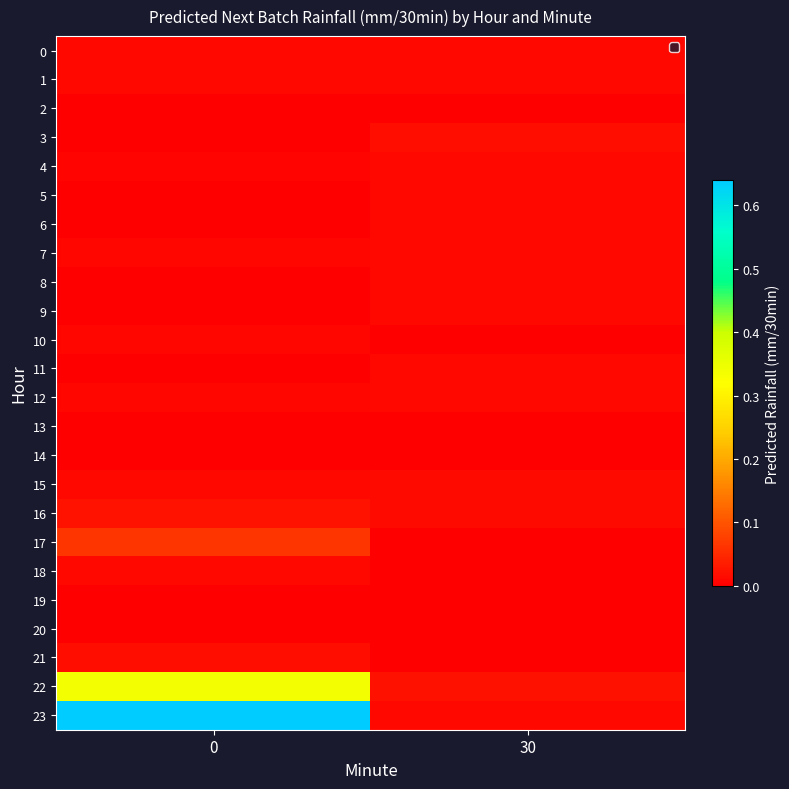

Which series has the largest range (max minus min)?

23